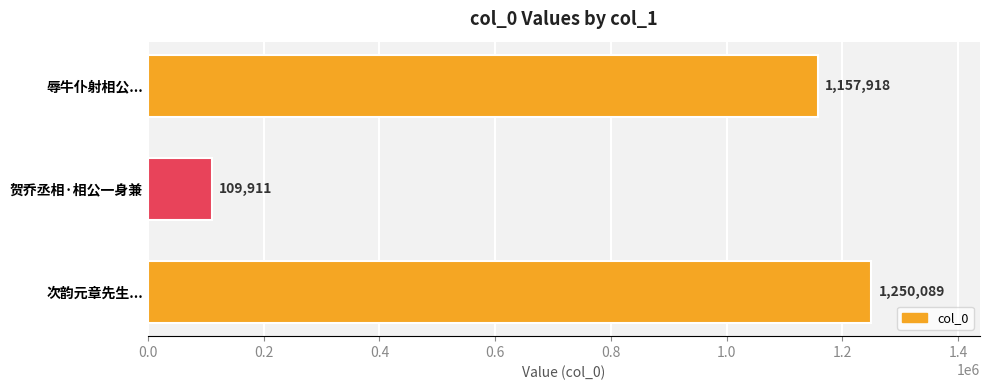

Reading bottom to top, what are all the values shown in this chart?

1250089	109911	1157918